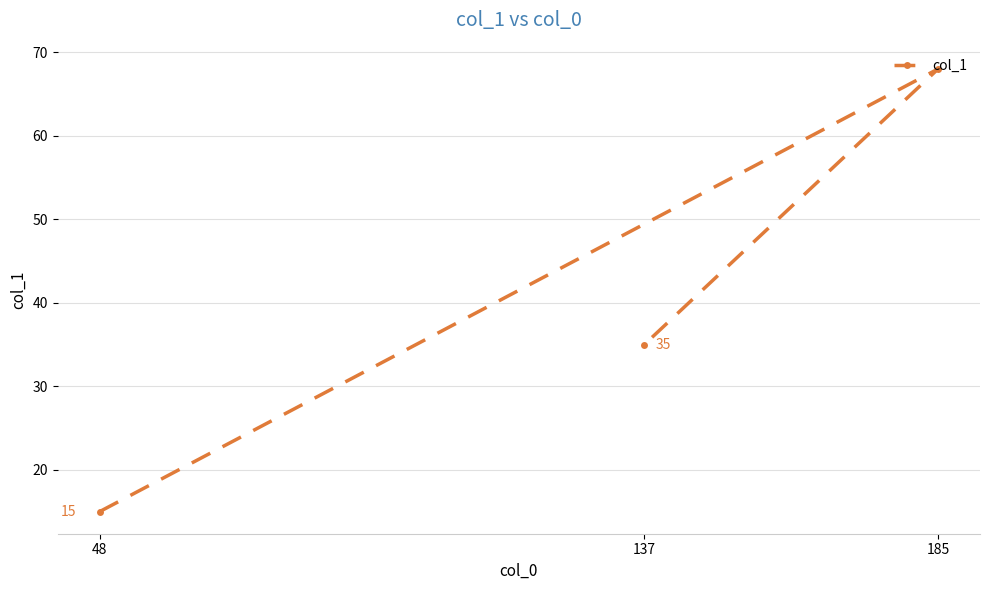

What is the approximate value at 48?

15